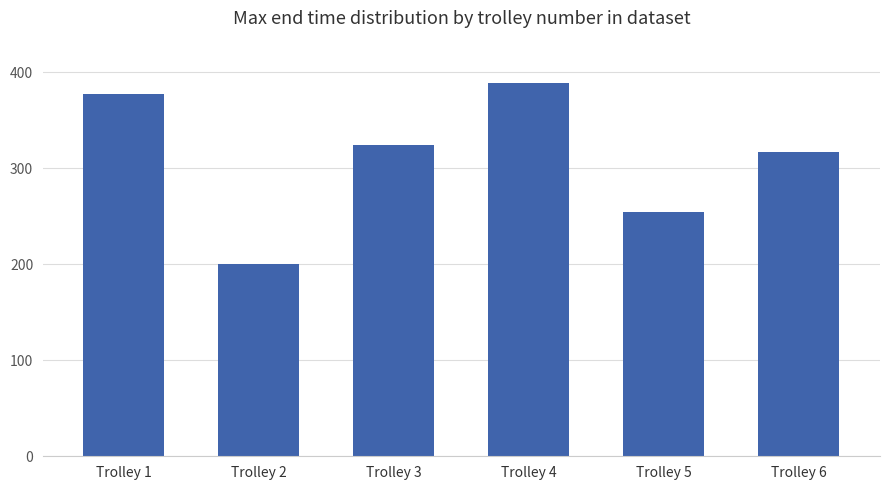

Reading left to right, transcribe all the data shown in this chart.

376.9	200.8	324.0	389.0	254.0	317.1